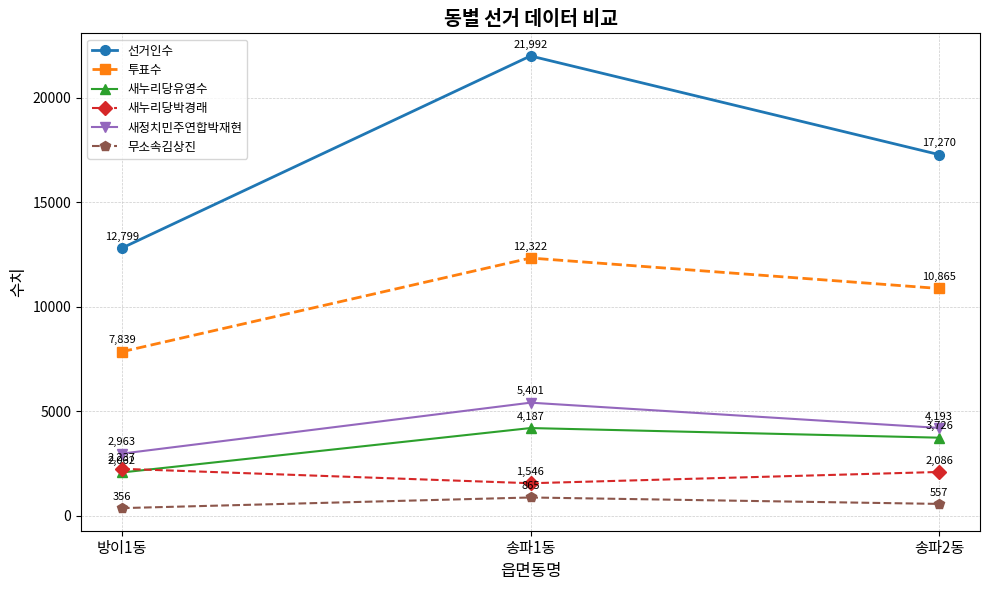

Between 송파1동 and 송파2동, which series saw the biggest shift?

선거인수